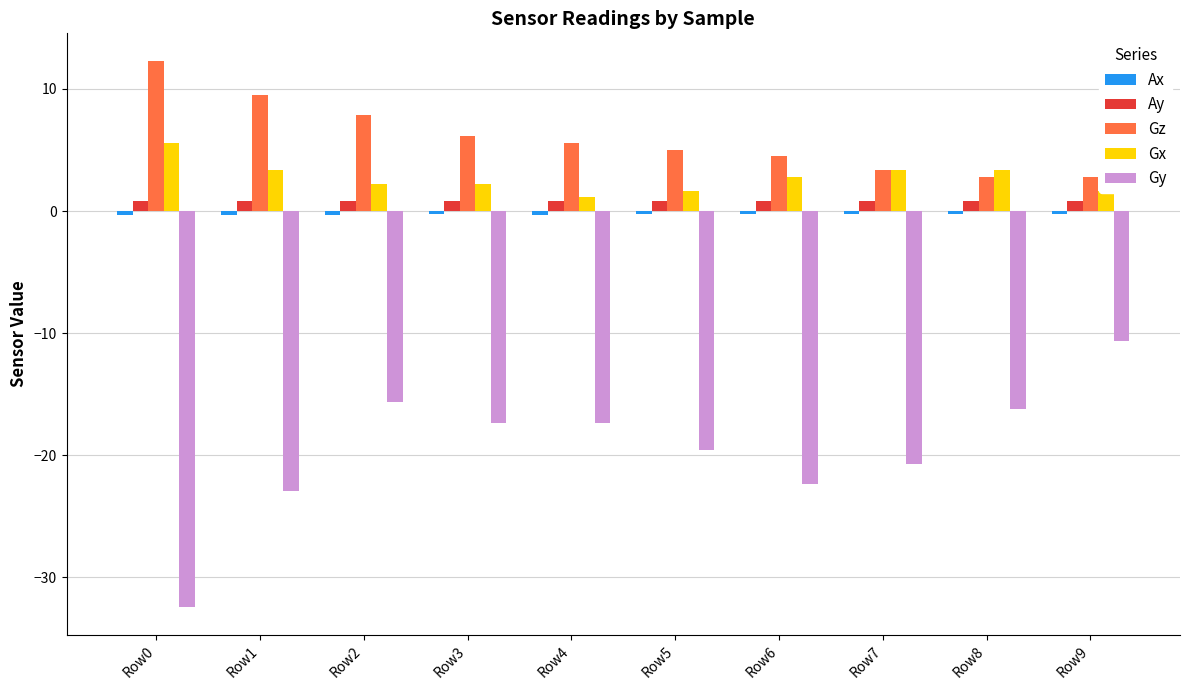

What is the sum of all Ay values?

8.5